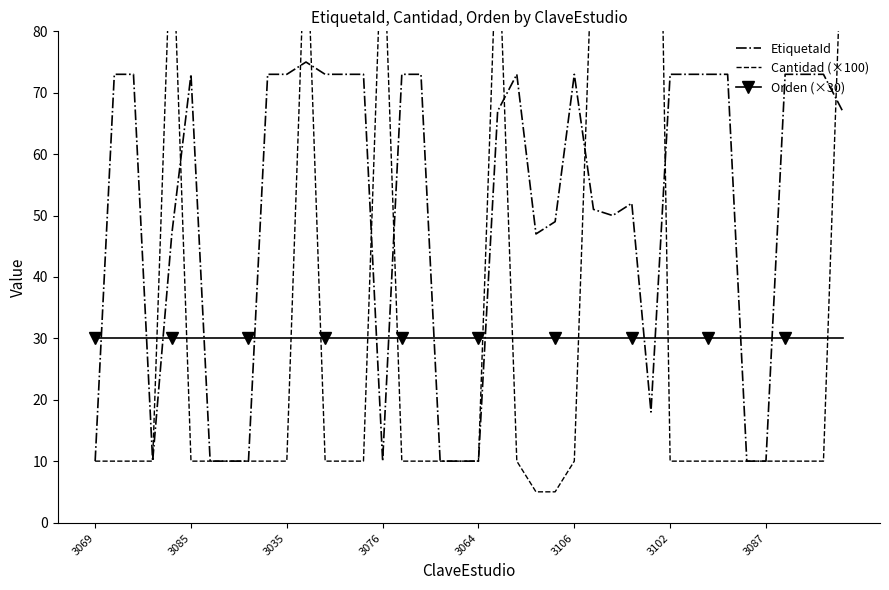

True or false: Orden (×30) and EtiquetaId cross at least once.

True